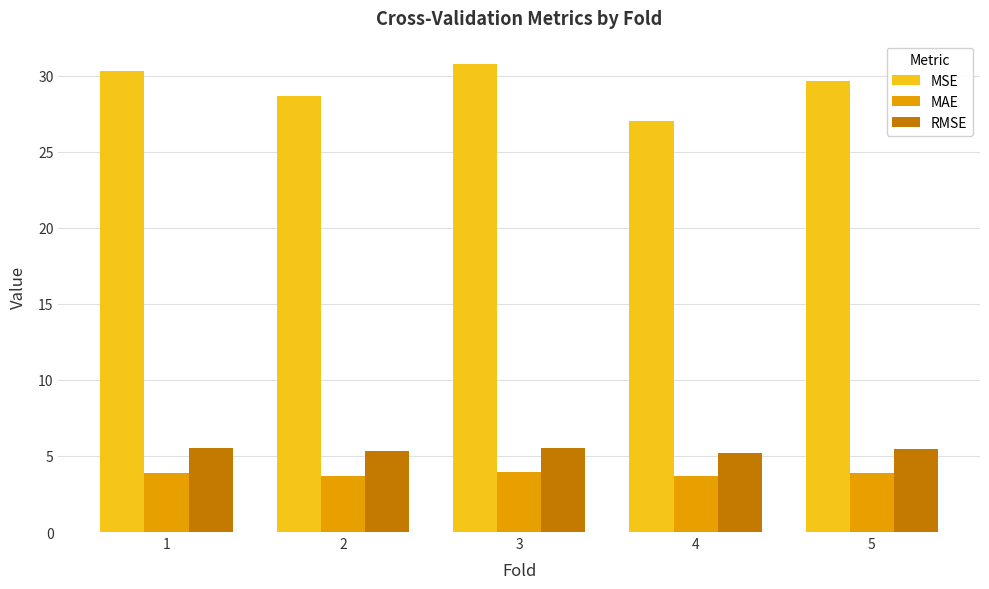

At 4, list the series in order from smallest to largest.

MAE, RMSE, MSE